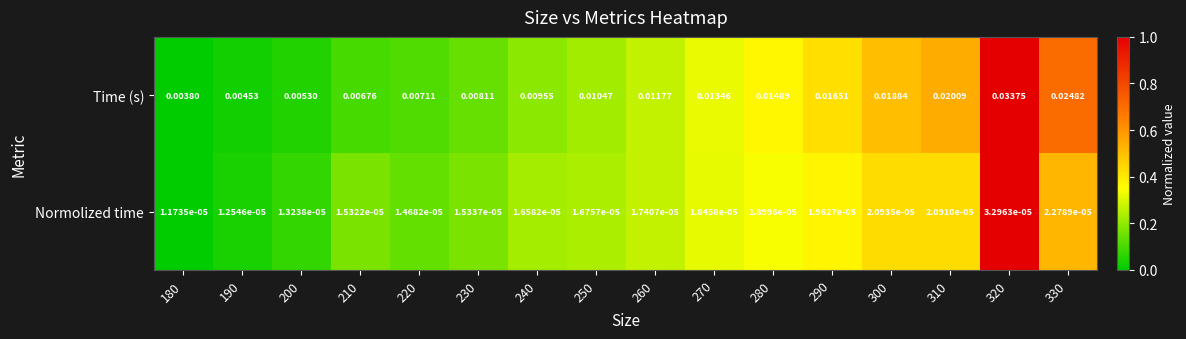

At which category is the sum across all series the highest?

320